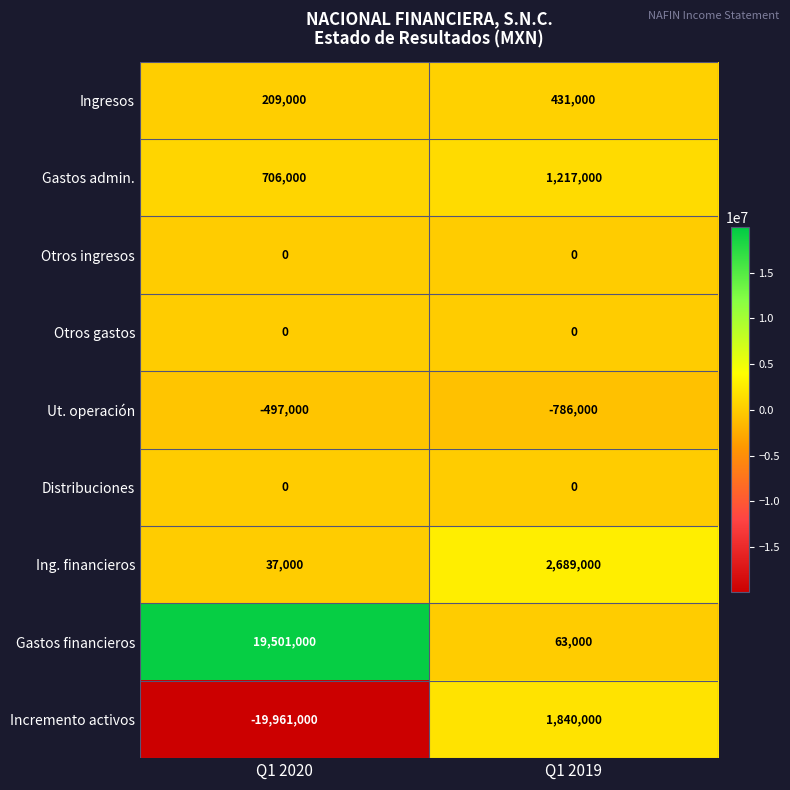

At which category is the sum across all series the highest?

Q1 2019